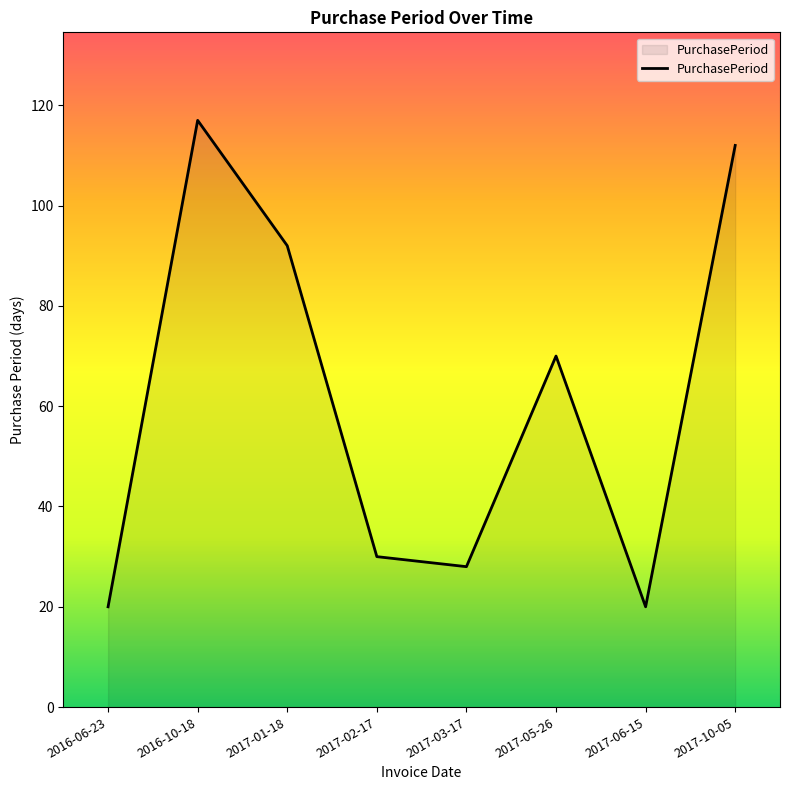

Does the chart have visible grid lines?

No